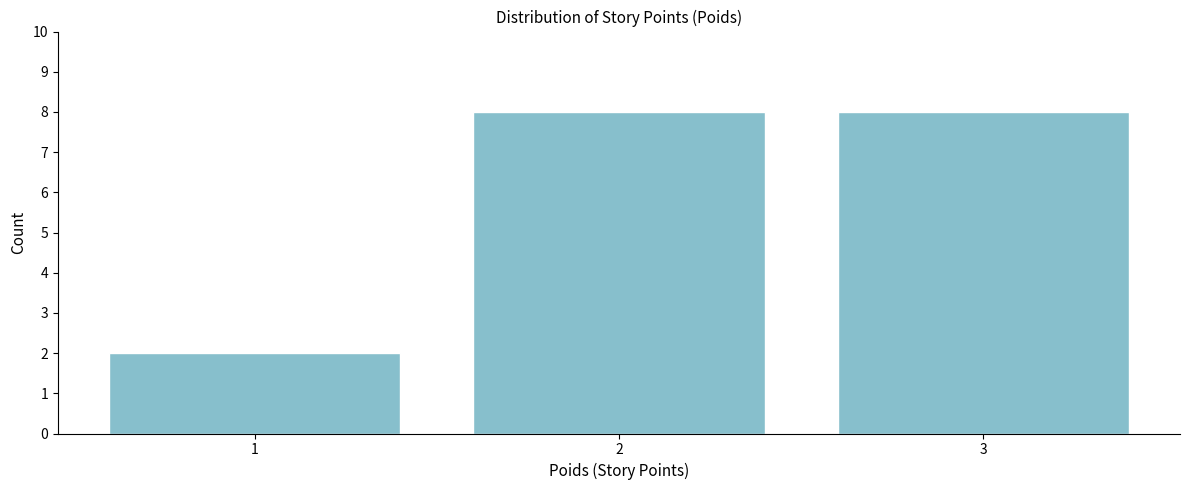

How tall is the bar that spans 2.5 to 3.5 on the x-axis? The values are not printed on the chart, so give them approximately, as read against the axis.

8